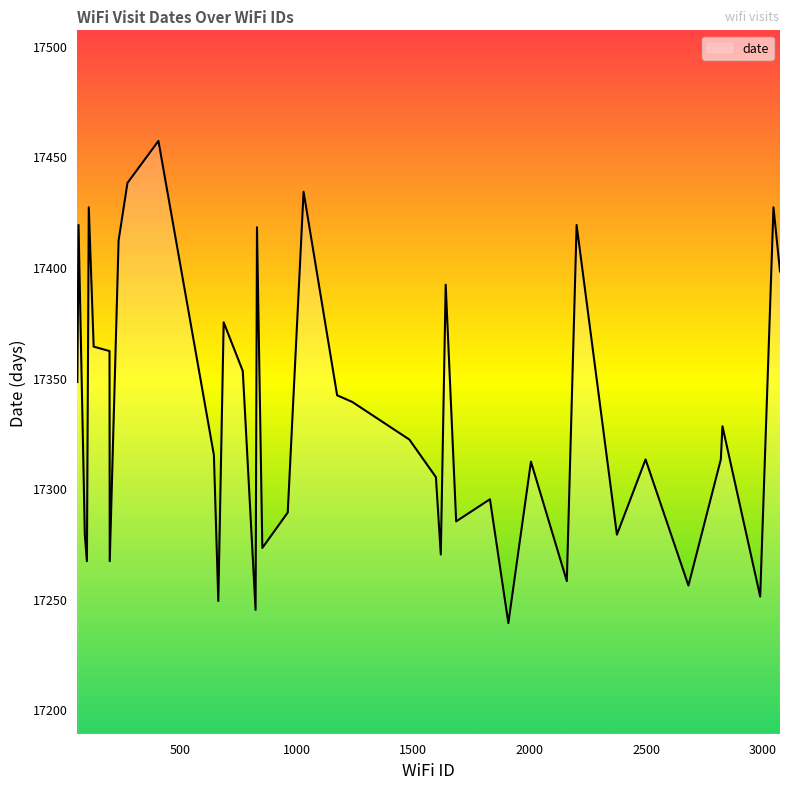

What is the difference between the maximum and minimum values?

218